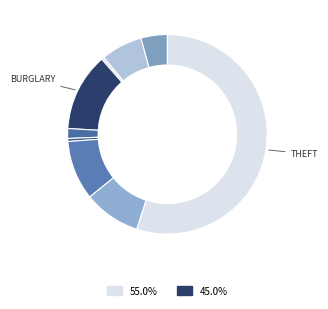

Count the number of slices in the pie.

9